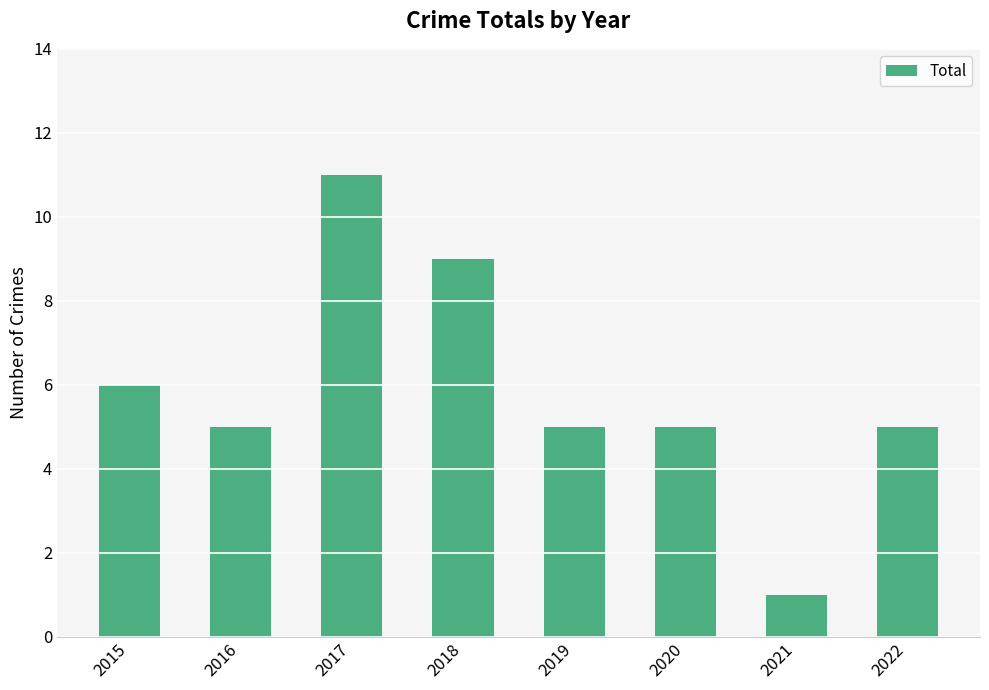

What is the value of the 3rd bar from the left?

11